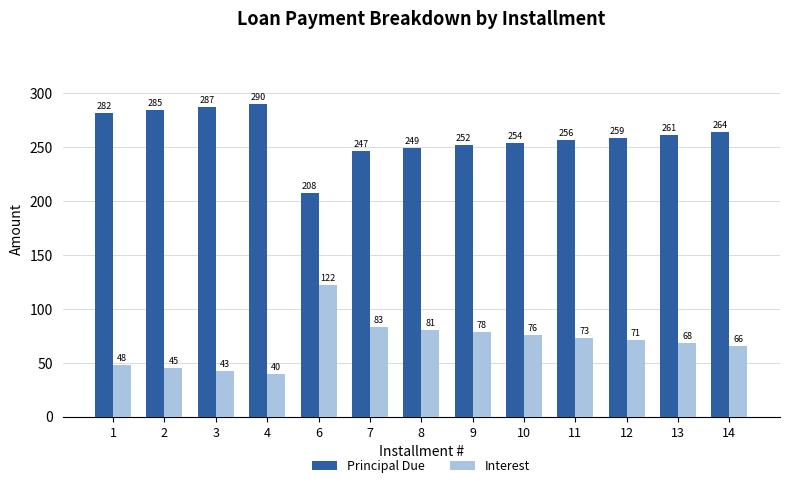

What is the difference between the highest and lowest values at 3?

244.8